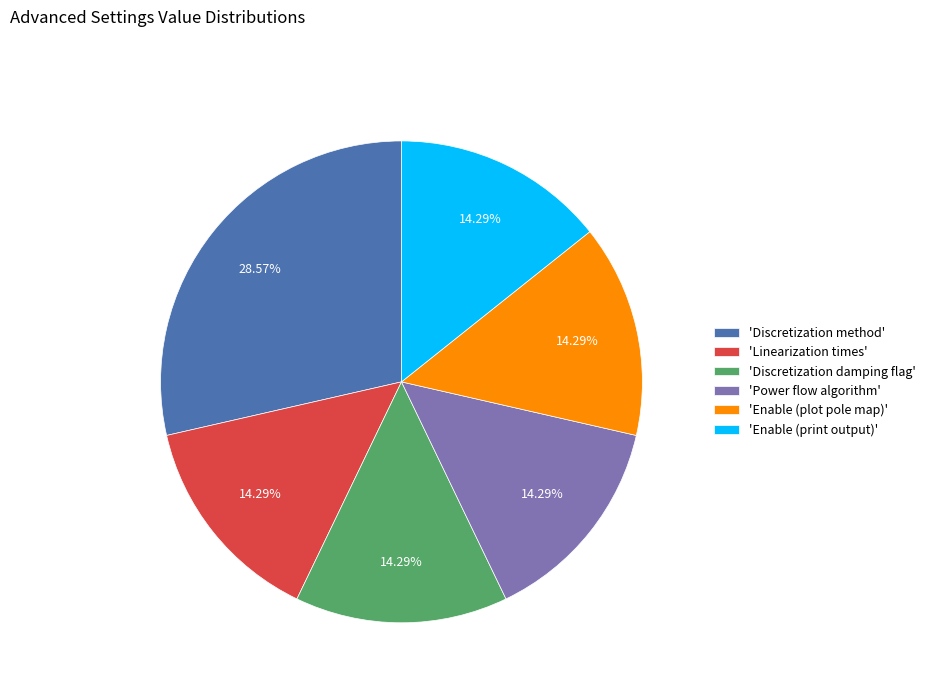

How many segments does this pie chart have?

6